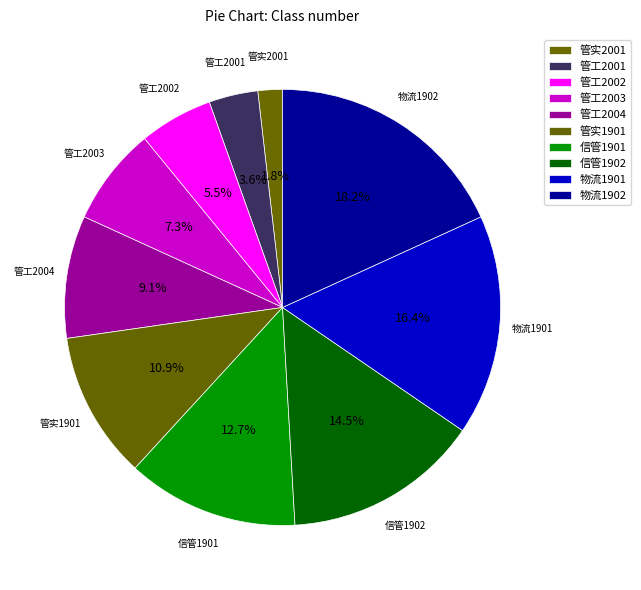

How many segments does this pie chart have?

10